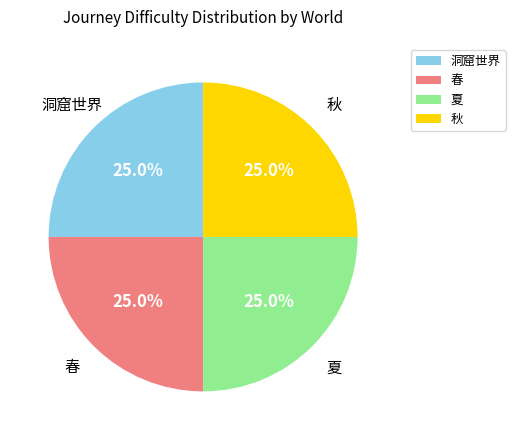

What percentage is NOT represented by 春?

75.0%